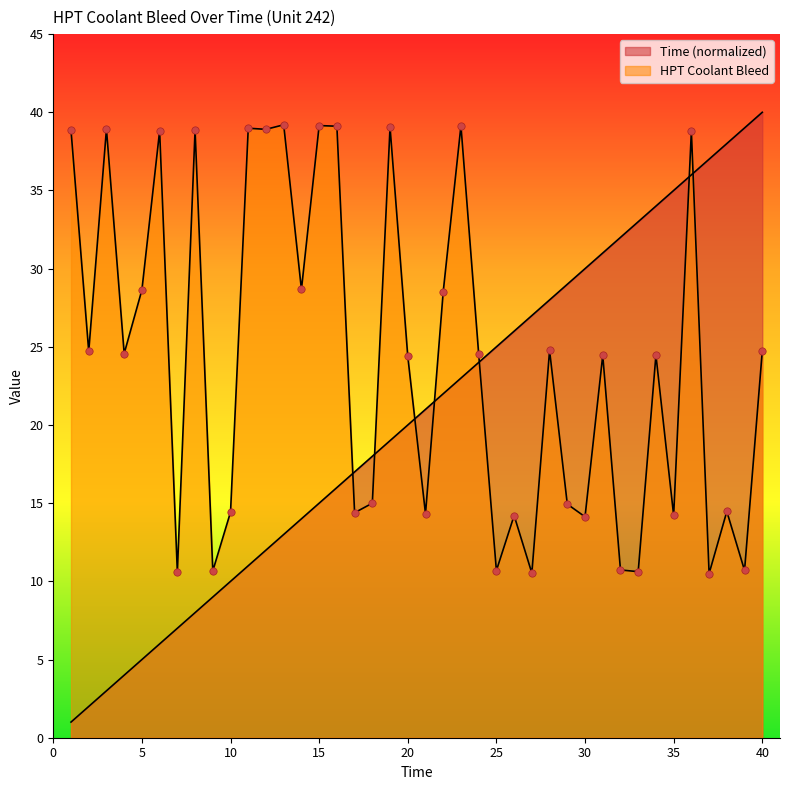

Which series has the largest Y range (max minus min)?

Time